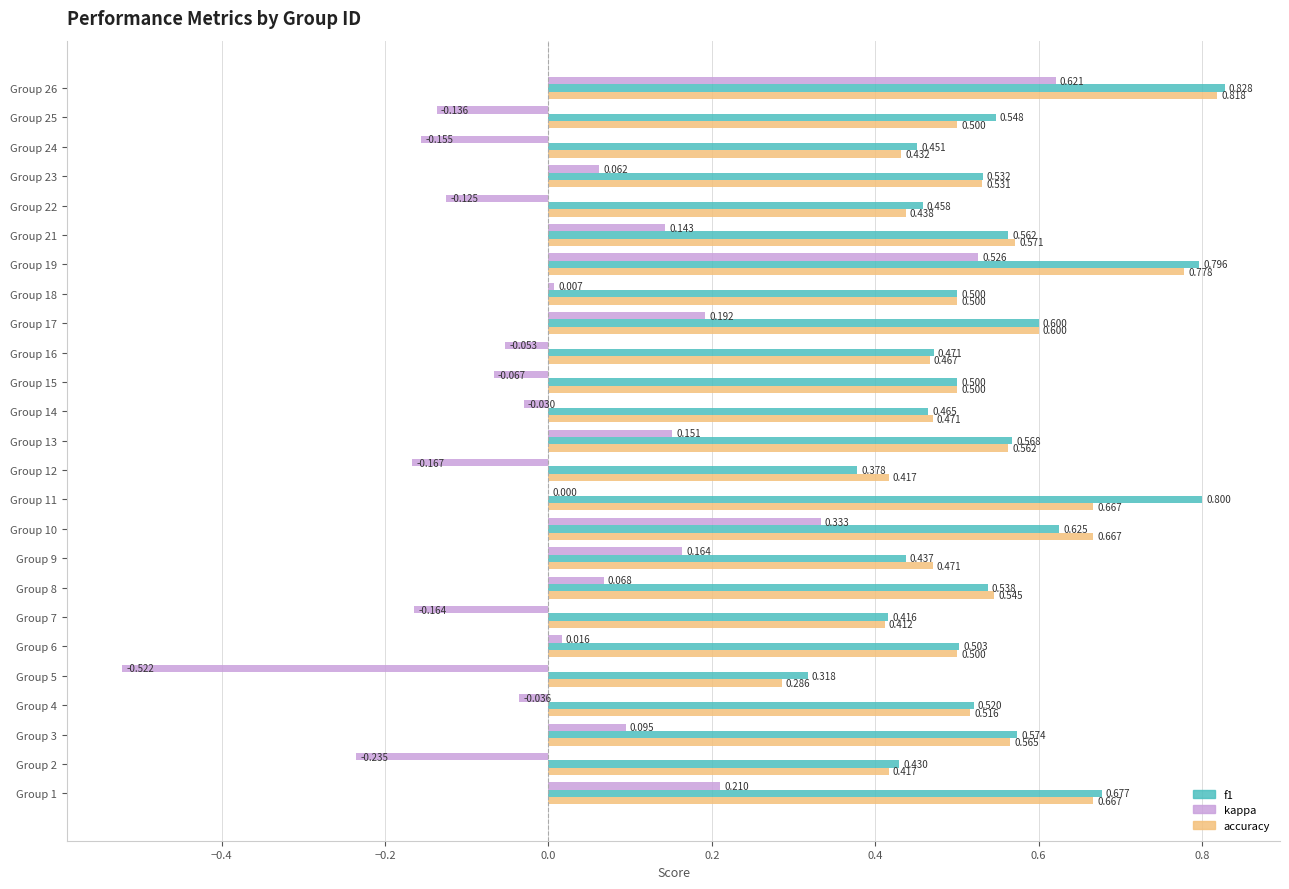

Which series changed the most between Group 2 and Group 13?

kappa